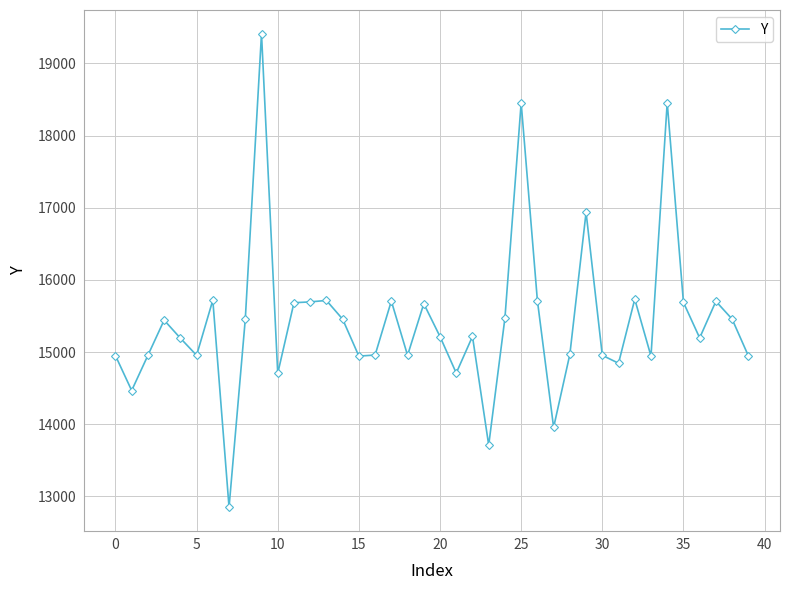

What is the difference between the maximum and second lowest values?

5703.8